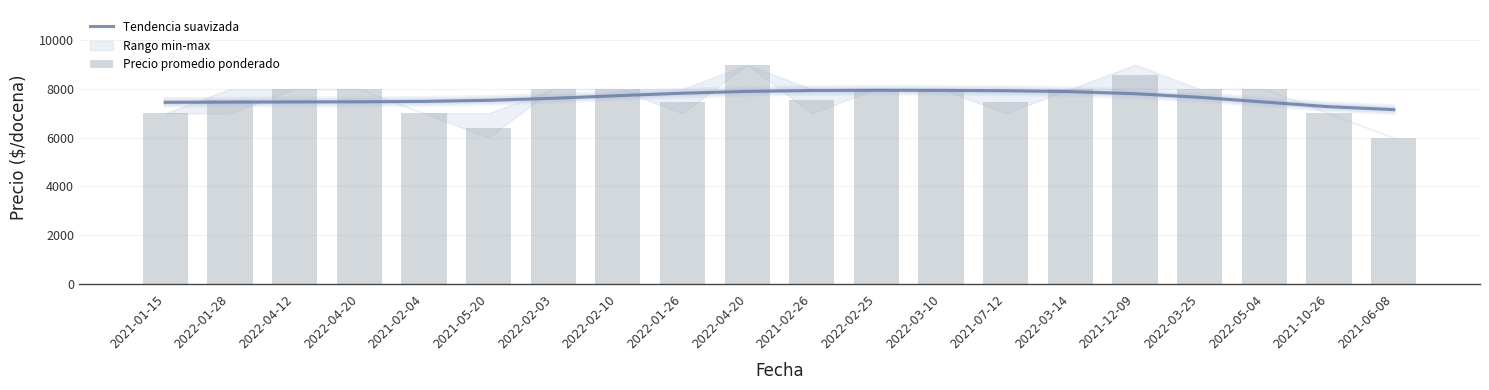

What is the value of the Tendencia suavizada bar at the 3rd from the left?

7469